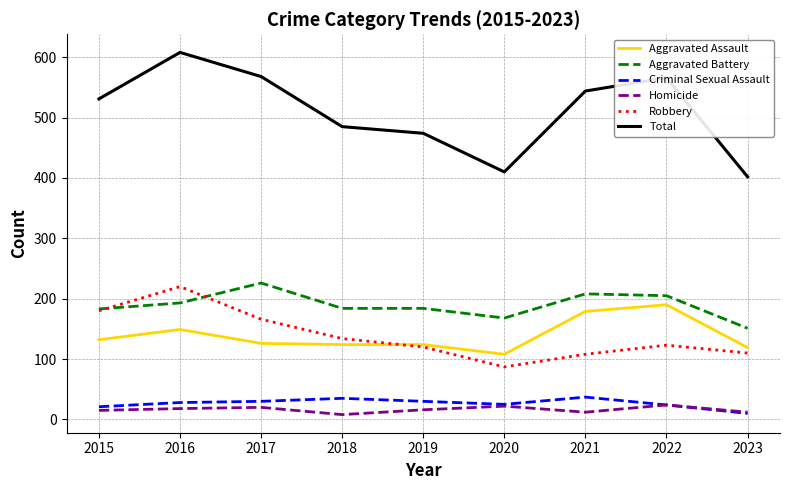

What is the spread (max minus min) of values at 2015?

516